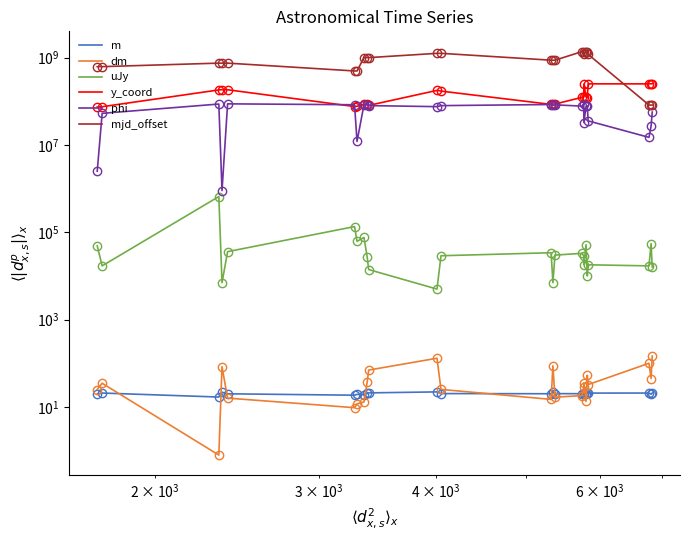

What is the highest value of the y_coord series?

252656213.6